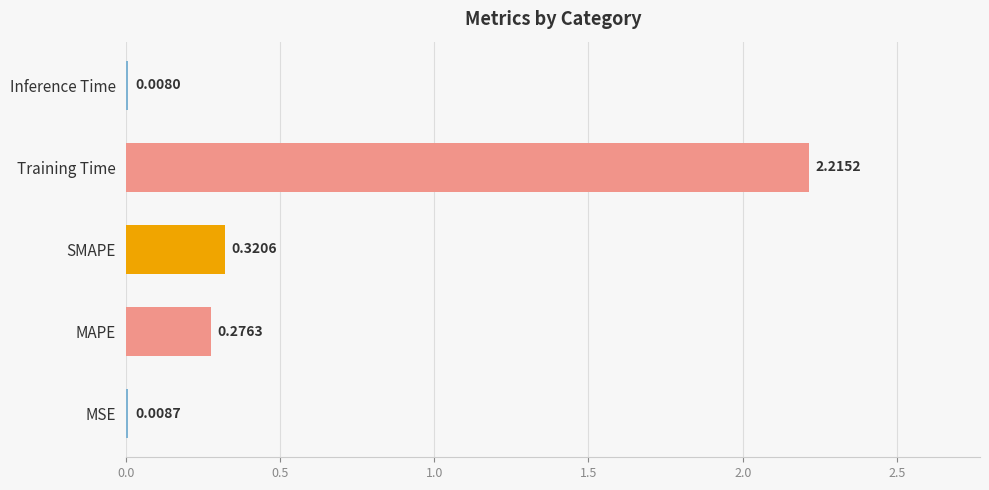

Which category has the highest value across all series?

Training Time